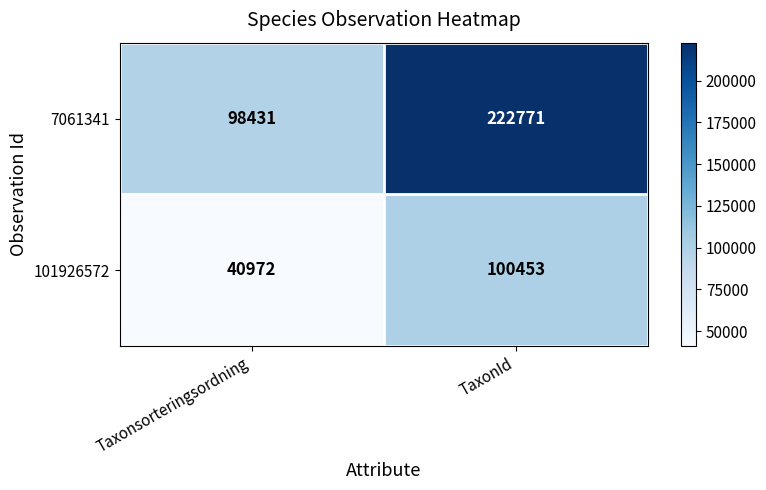

What is the smallest value displayed?

40972